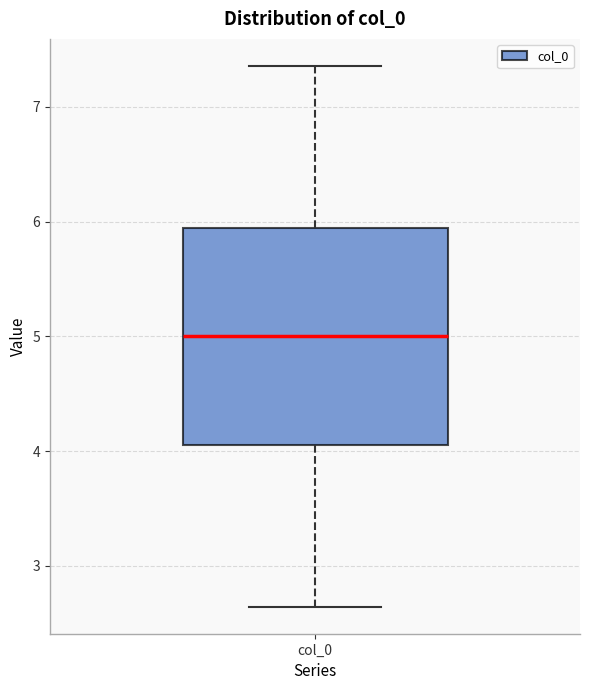

Read this box plot against the y-axis: the position of the median line, the range covered by the box, and the ends of both whiskers. The values are not printed on the chart, so give them approximately, as read against the axis.

median 5.0, box 4.1 to 5.9, whiskers 2.6 to 7.4